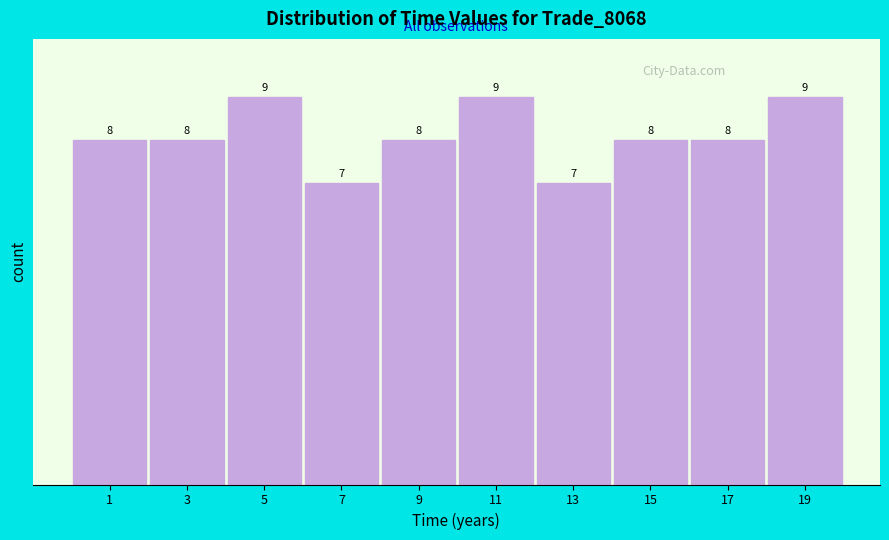

Reading left to right, transcribe this chart: for each bar, give the range it covers on the x-axis and its height. The bar edges are not printed on the chart, so give them approximately, as read against the axis.

0 to 2: 8
2 to 4: 8
4 to 6: 9
6 to 8: 7
8 to 10: 8
10 to 12: 9
12 to 14: 7
14 to 16: 8
16 to 18: 8
18 to 20: 9